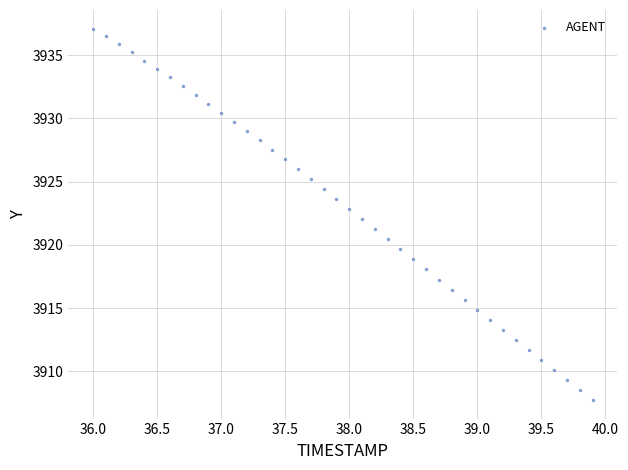

What is the range of X values (max minus min)?

3.9